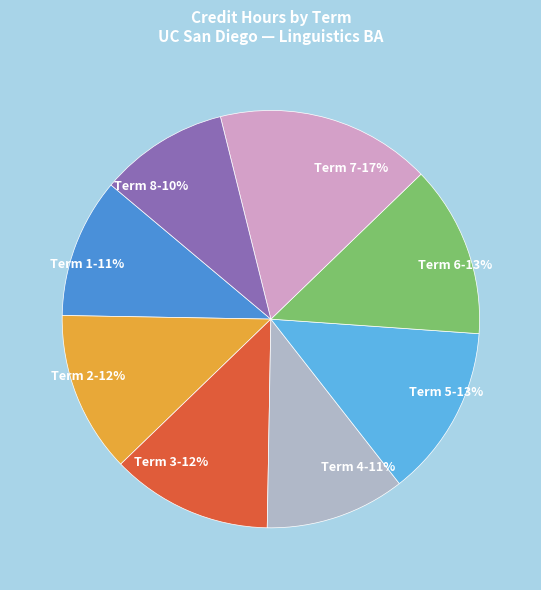

Between Term 4 and Term 2, which is larger?

Term 2